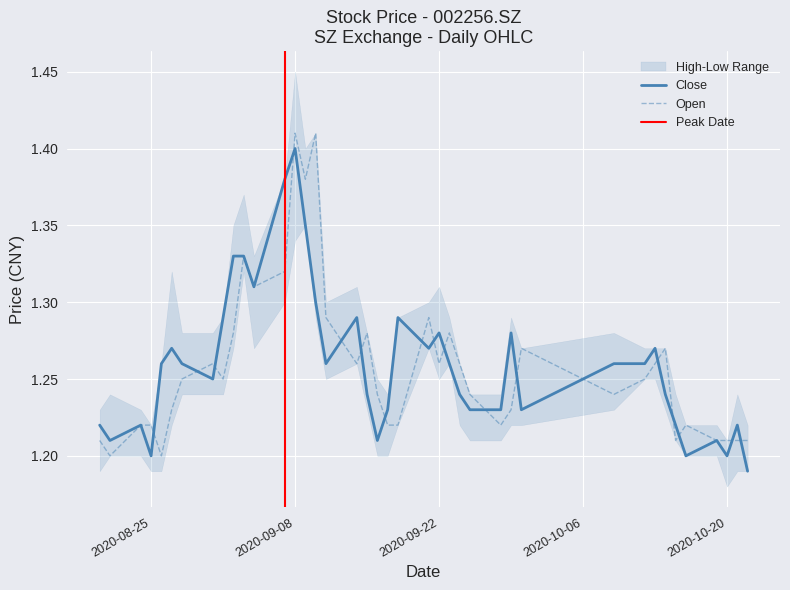

What is the sum of the open values at 20200820 and 20200911?

2.5